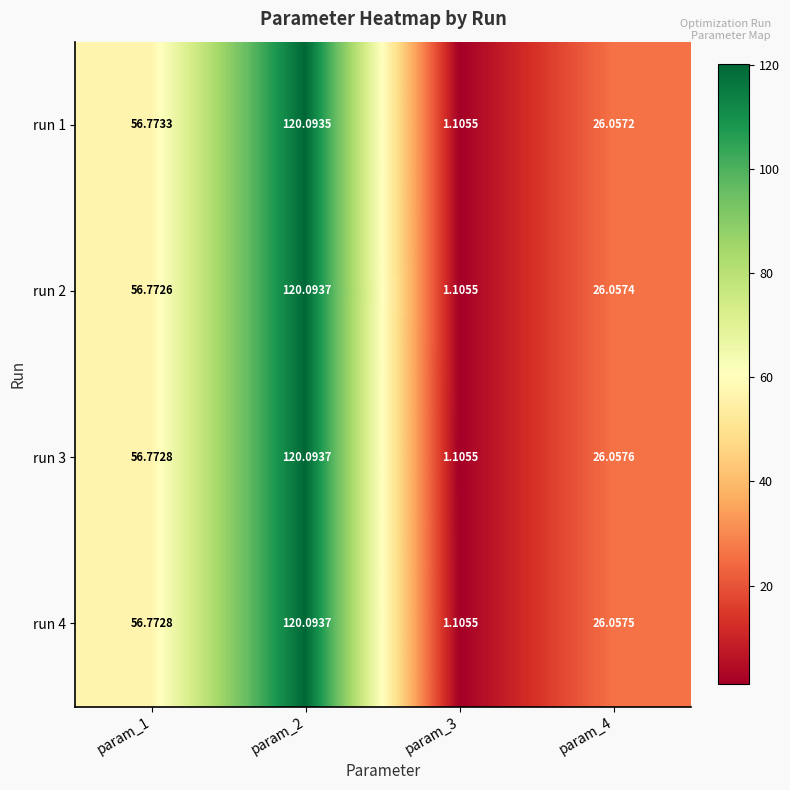

Is the value of run 1 at param_1 greater than the value of run 2 at param_2?

No